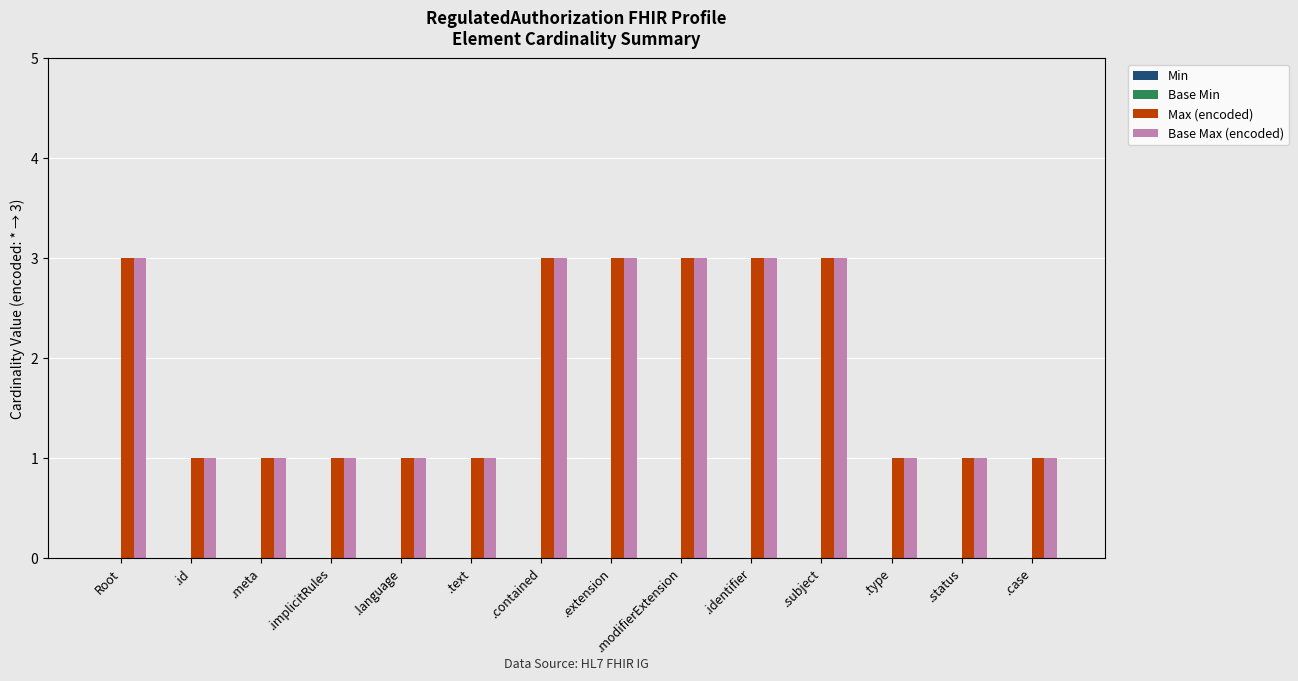

How many groups of bars are there?

14